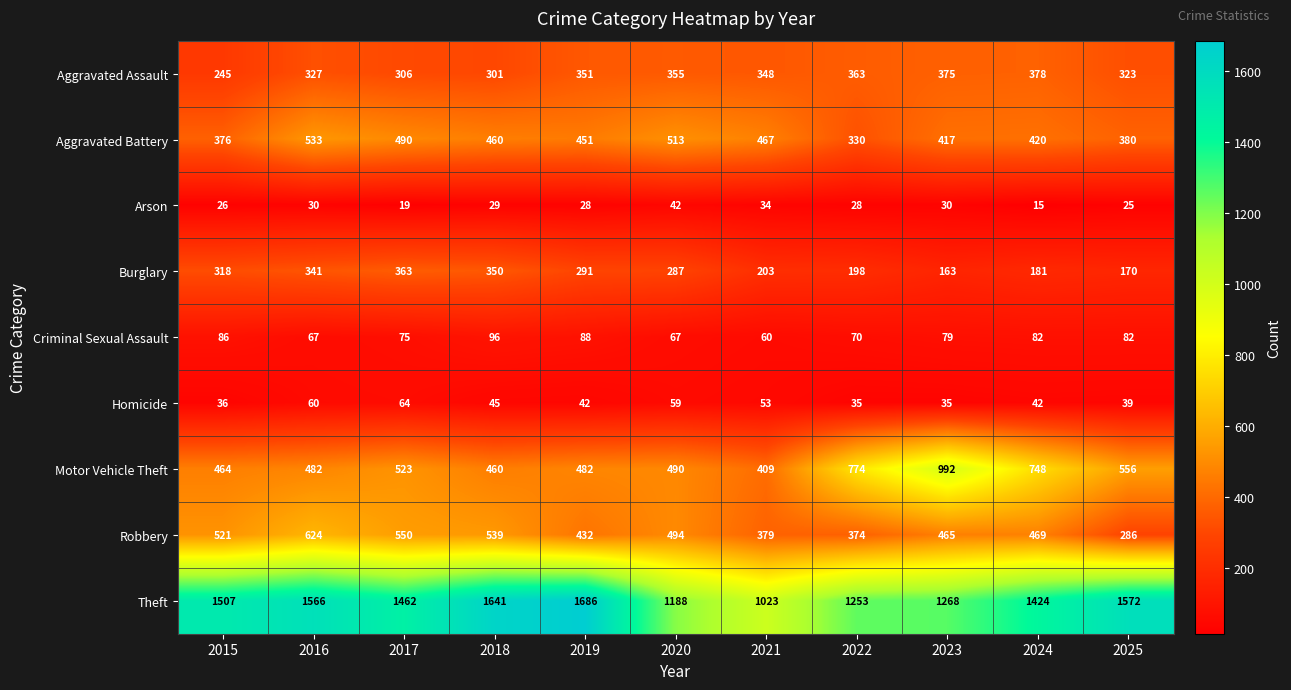

At how many categories does at least one series exceed 1015?

11